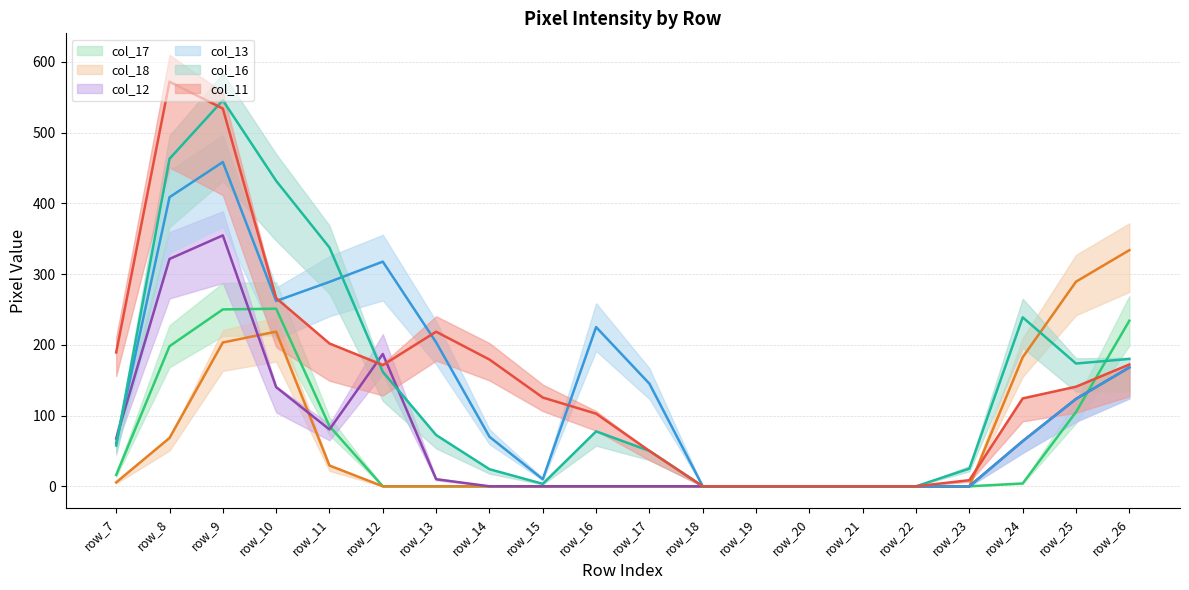

Where is col_16 line nearest to the value 272?

row_24